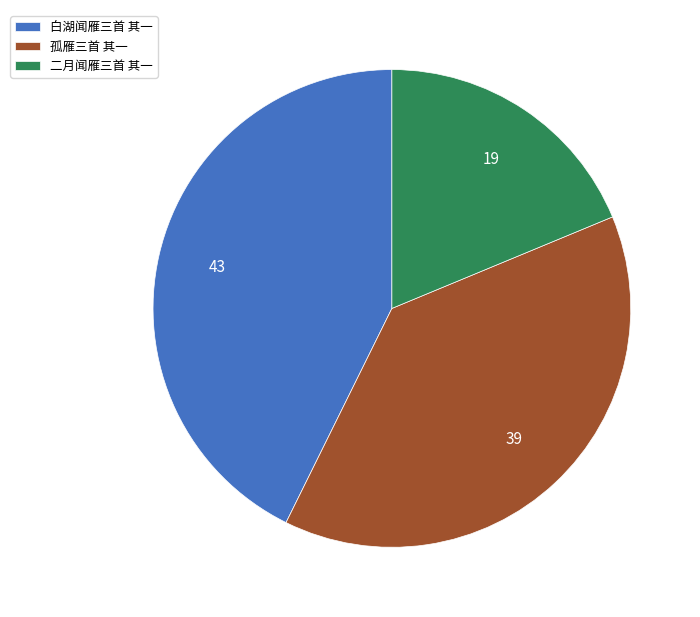

Is there a majority slice in this chart?

No